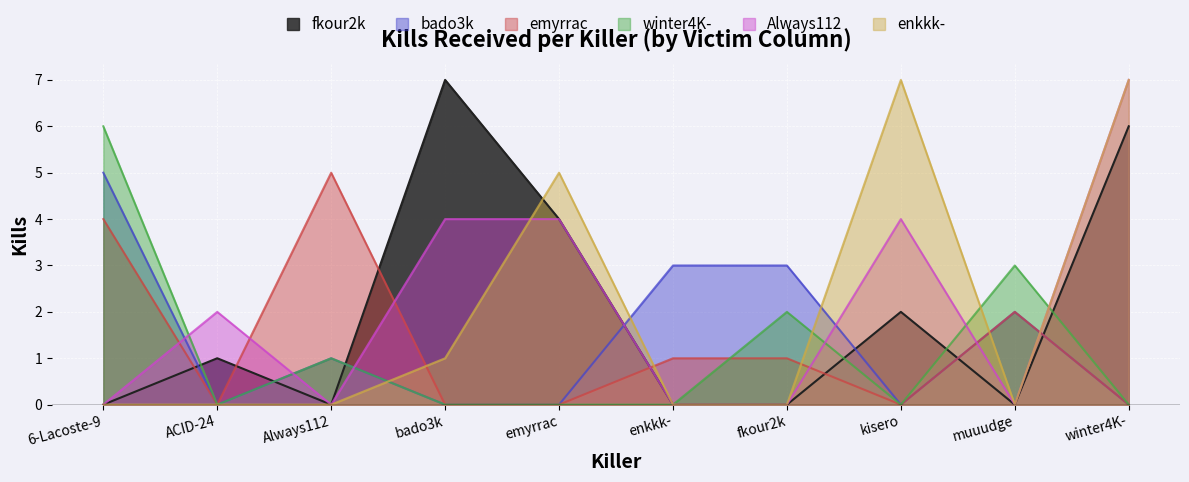

How many times do Always112 and bado3k cross each other?

7